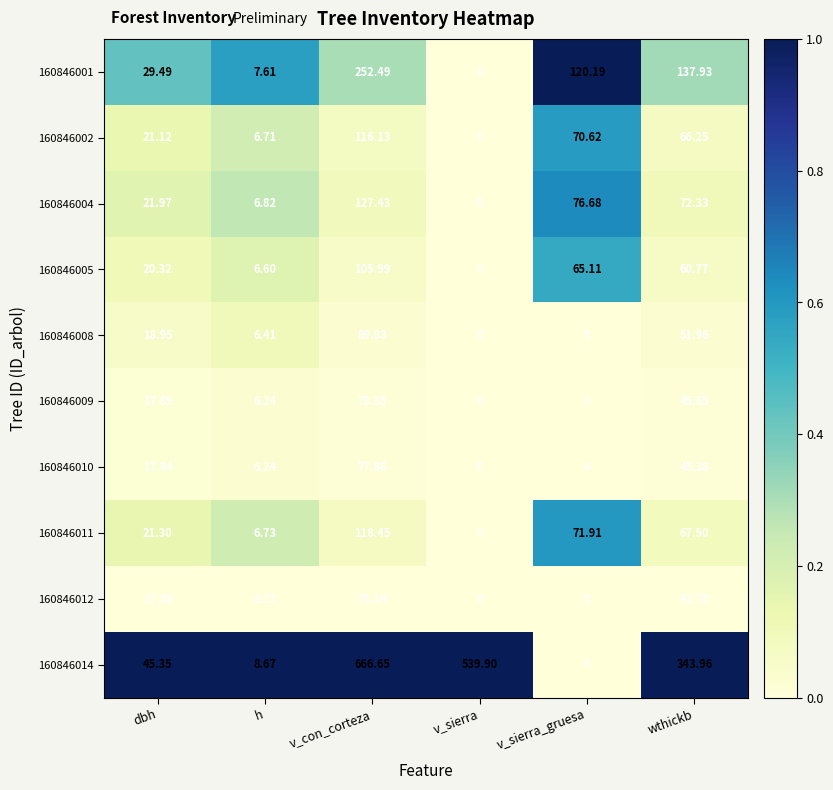

Which category has the highest value in the 160846014 series?

v_con_corteza